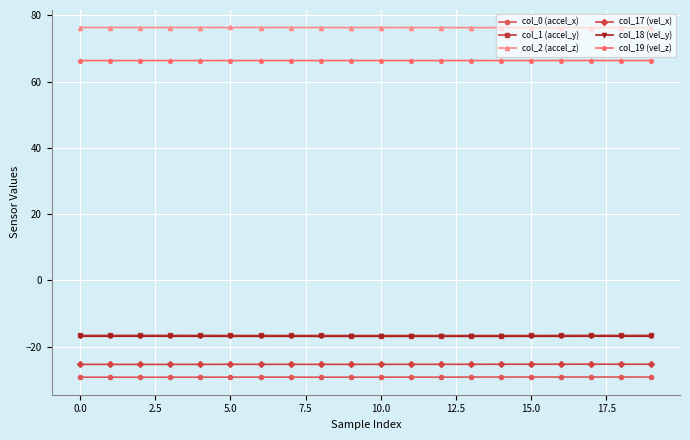

What is the minimum value for col_19 (vel_z)?

66.3